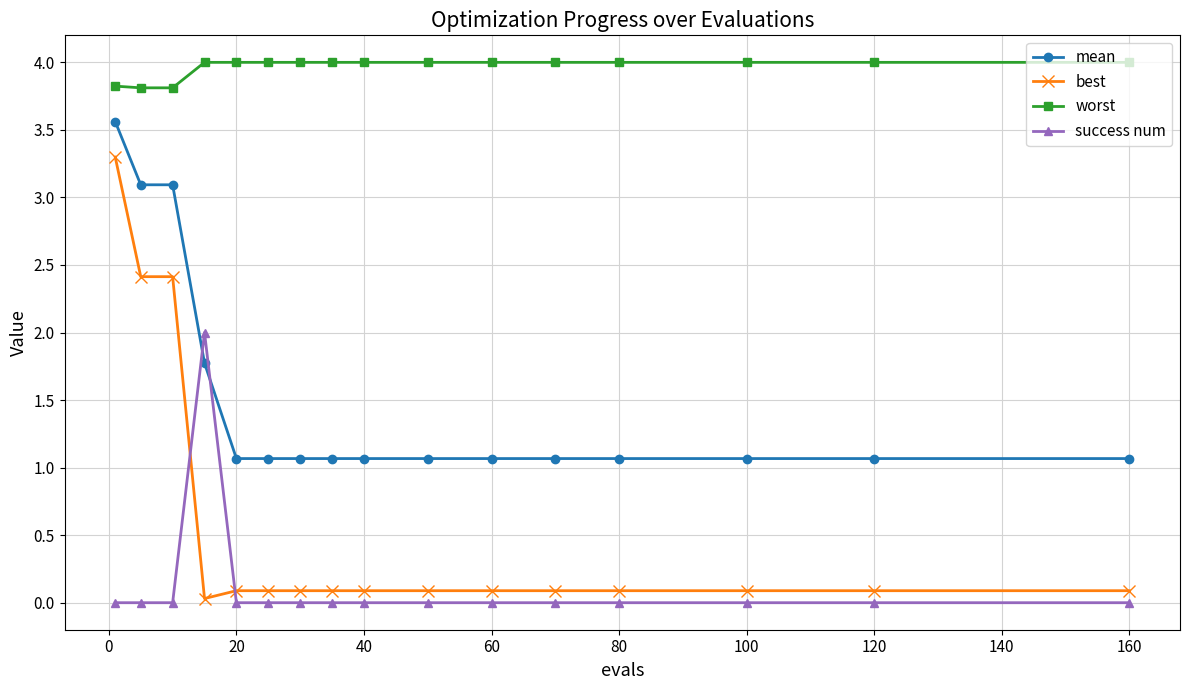

How many times do success num and mean cross each other?

2